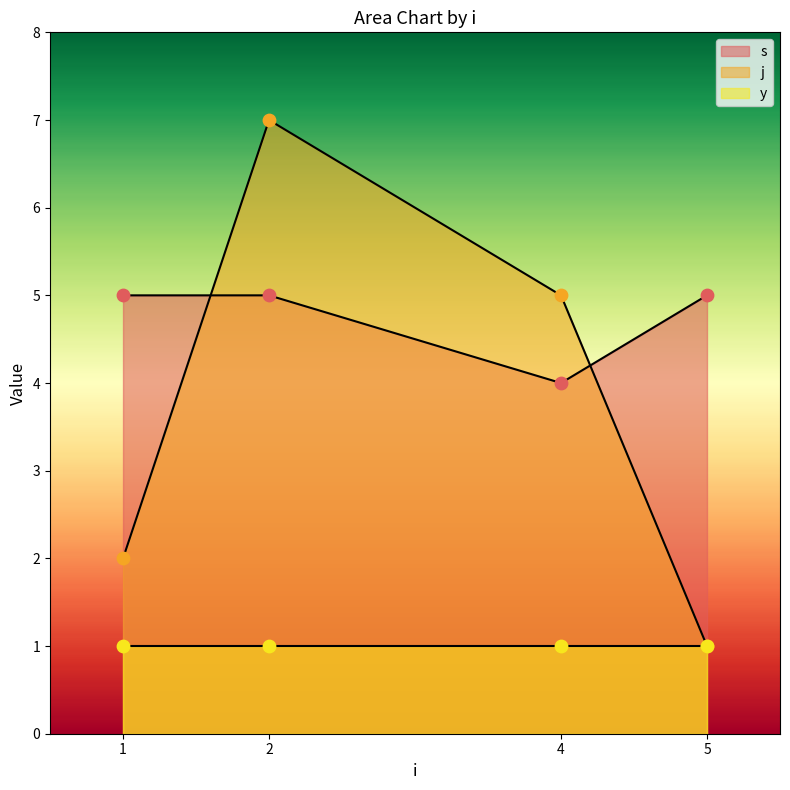

At which category is the sum across all series the highest?

2